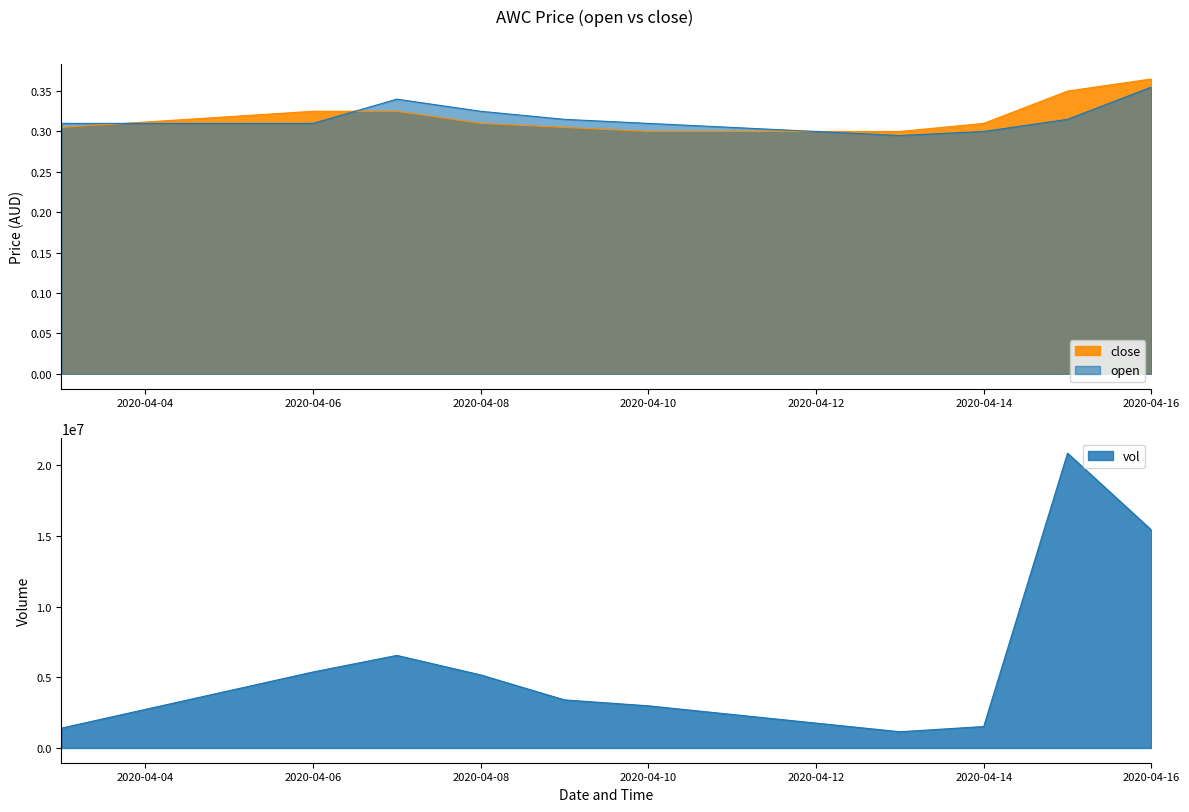

Rank the series by their average value, from highest to lowest.

close, open